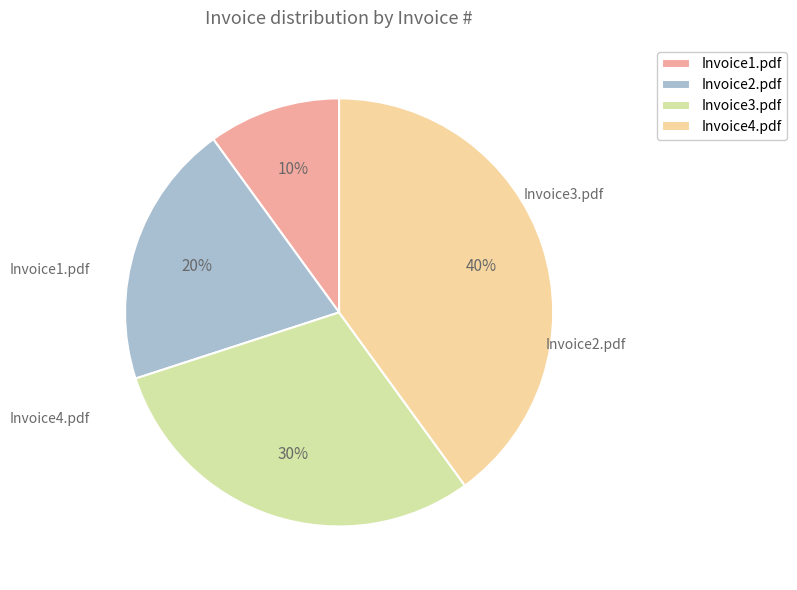

Is it true that Invoice4.pdf is 33% of the pie?

False